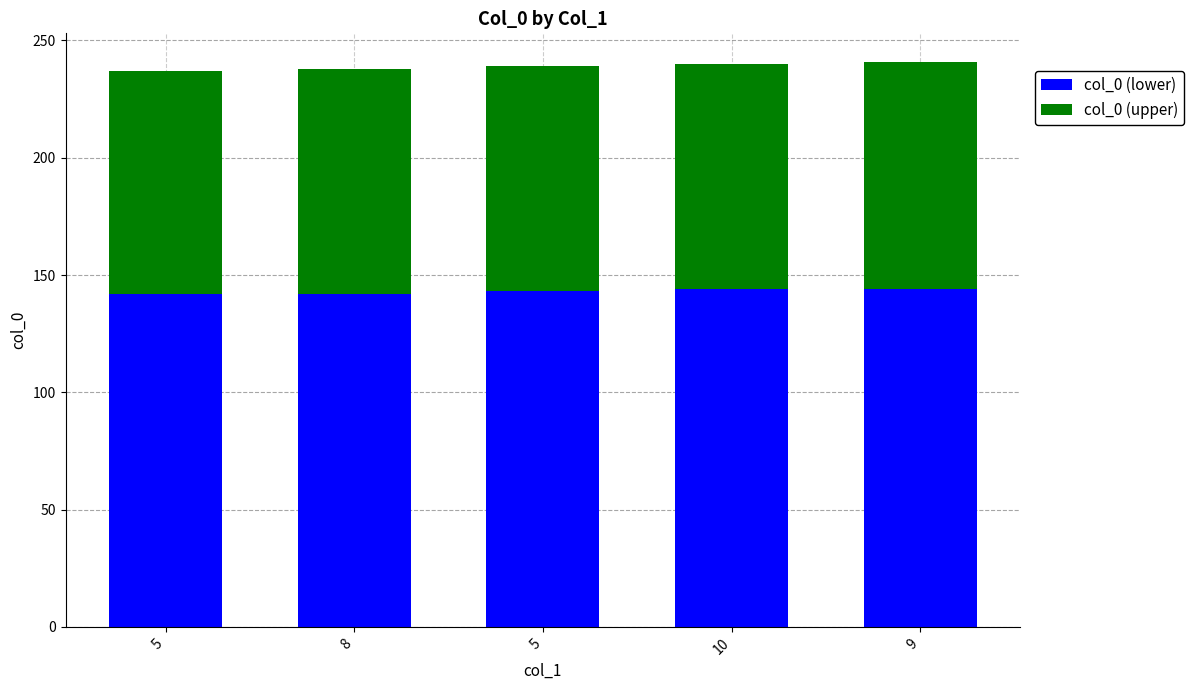

Count the number of categories in the chart.

5